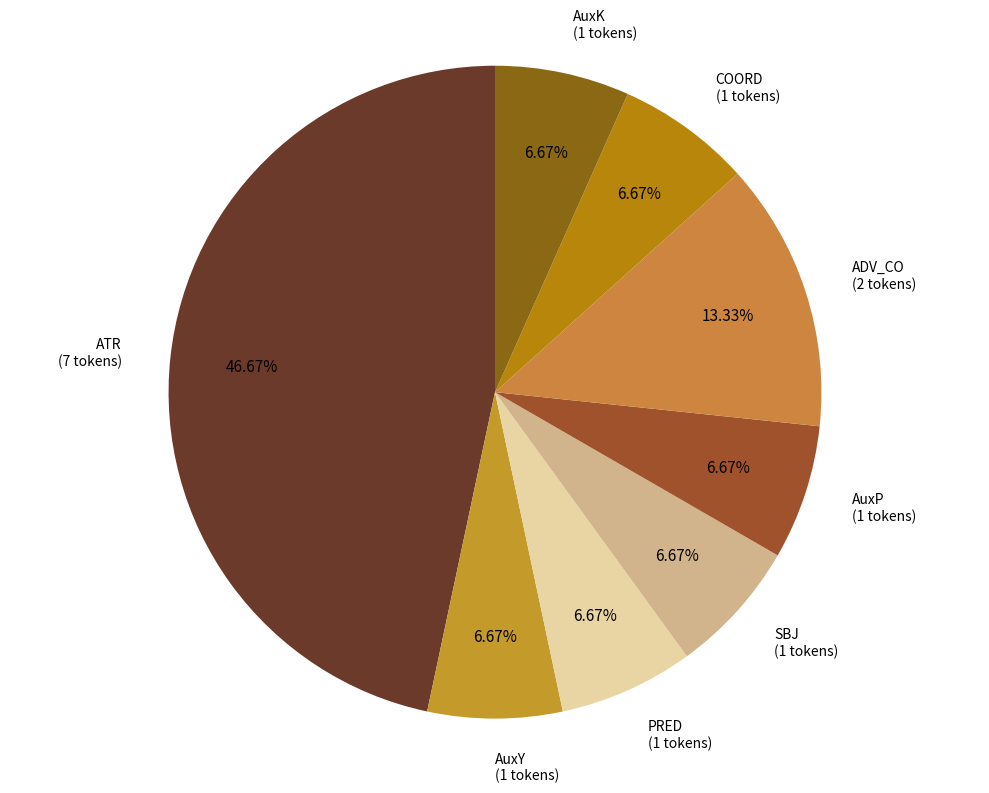

To the nearest percent, what is the average slice percentage?

12%